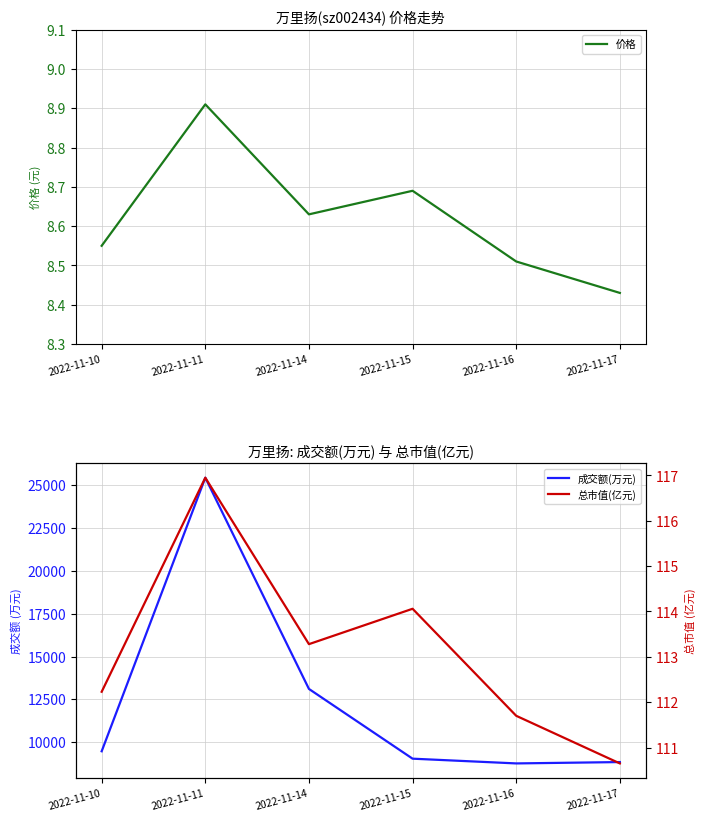

What is the spread (max minus min) of values at 2022-11-15?

9030.3